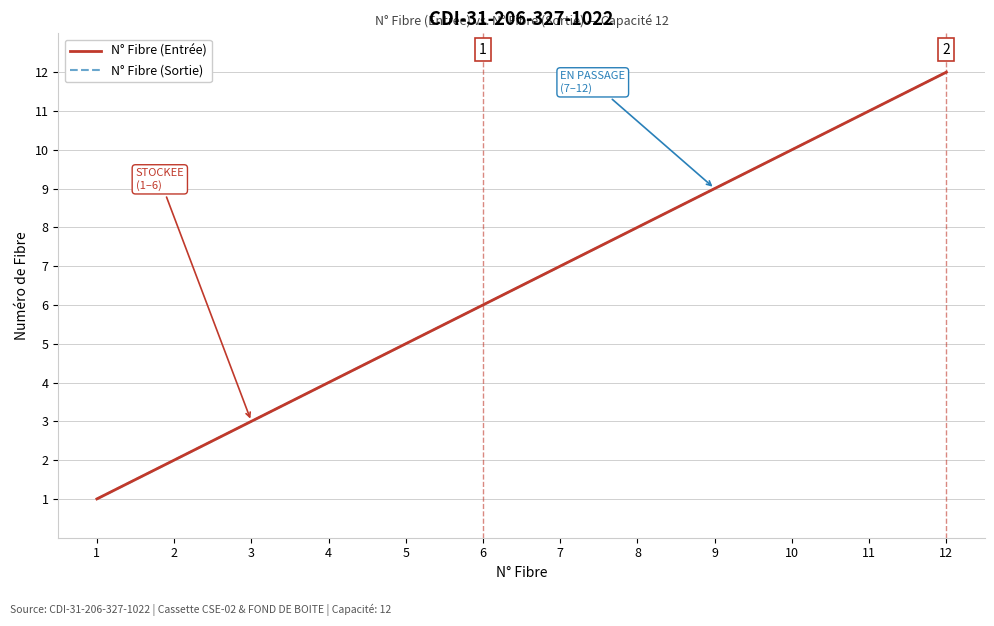

True or false: N° Fibre (Sortie) and N° Fibre (Entrée) cross at least once.

False